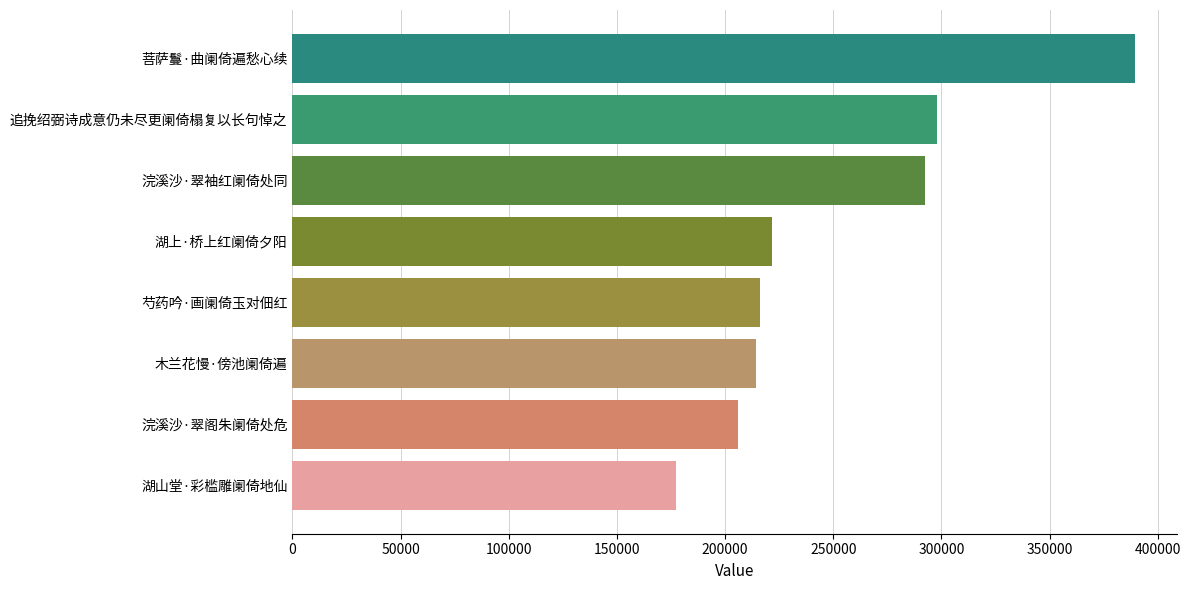

The value at 菩萨鬘·曲阑倚遍愁心续 is 389448. True or false?

True